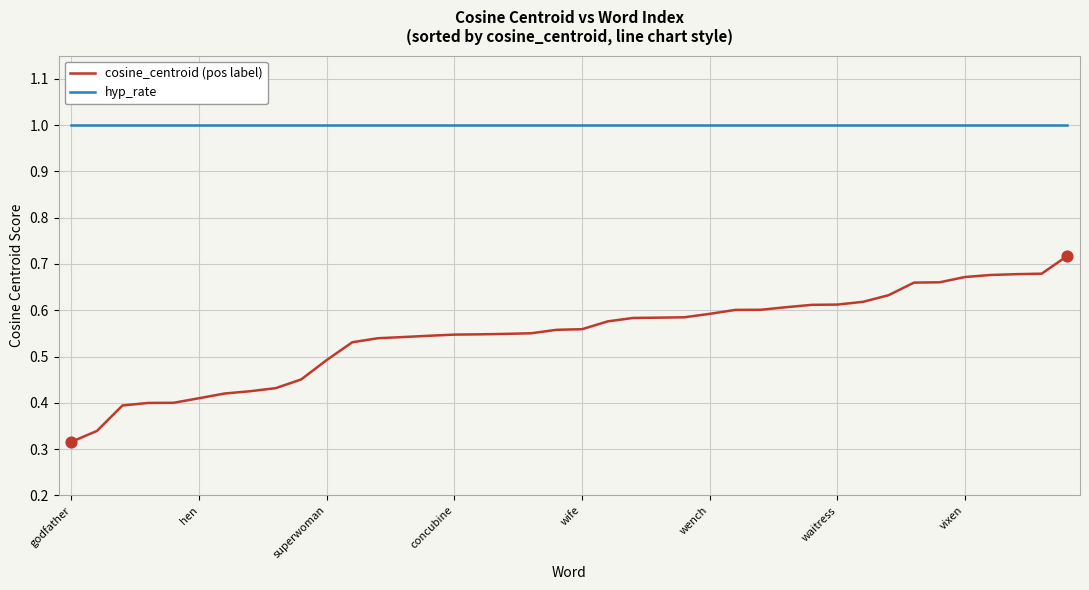

Which series has the largest total across all categories?

hyp_rate